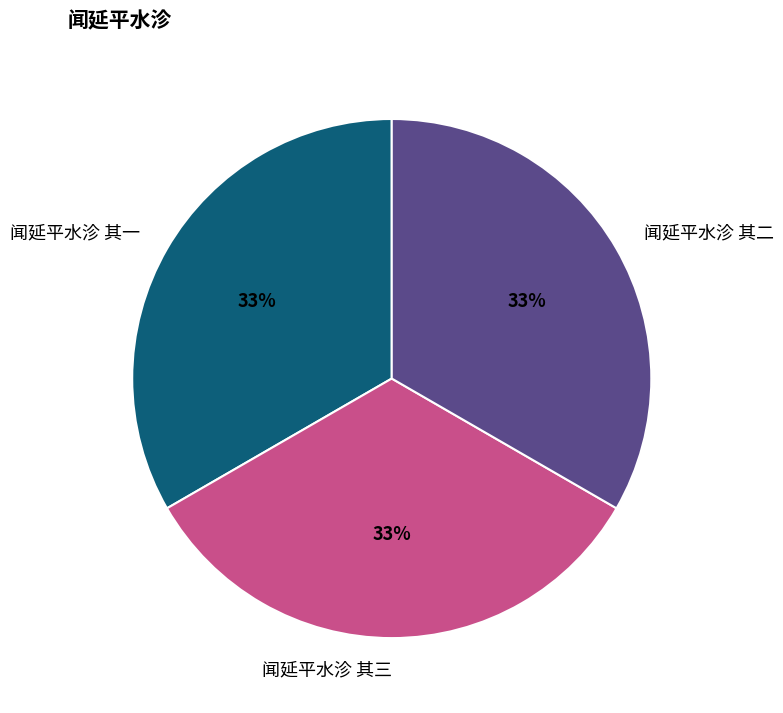

Combined, do 闻延平水沴 其二 and 闻延平水沴 其一 account for over 50%?

Yes